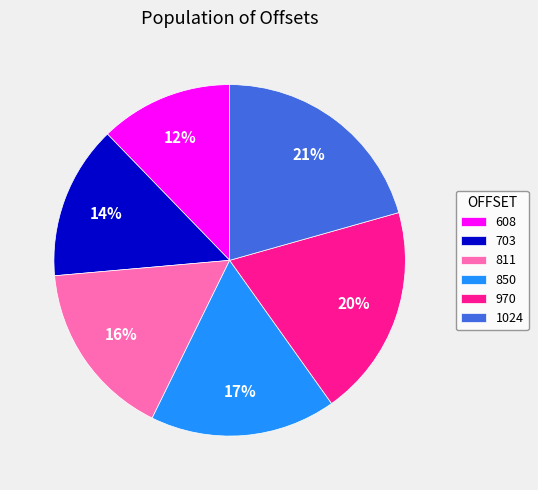

To the nearest percent, what portion does 850 represent?

17%